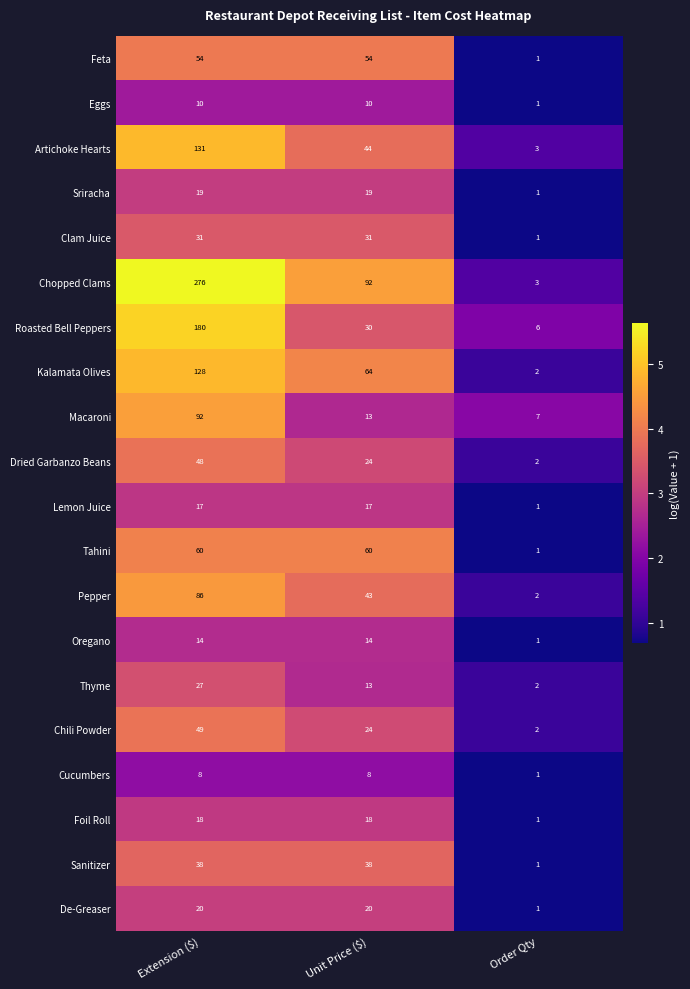

What is the difference between the maximum and minimum values in the Eggs series?

9